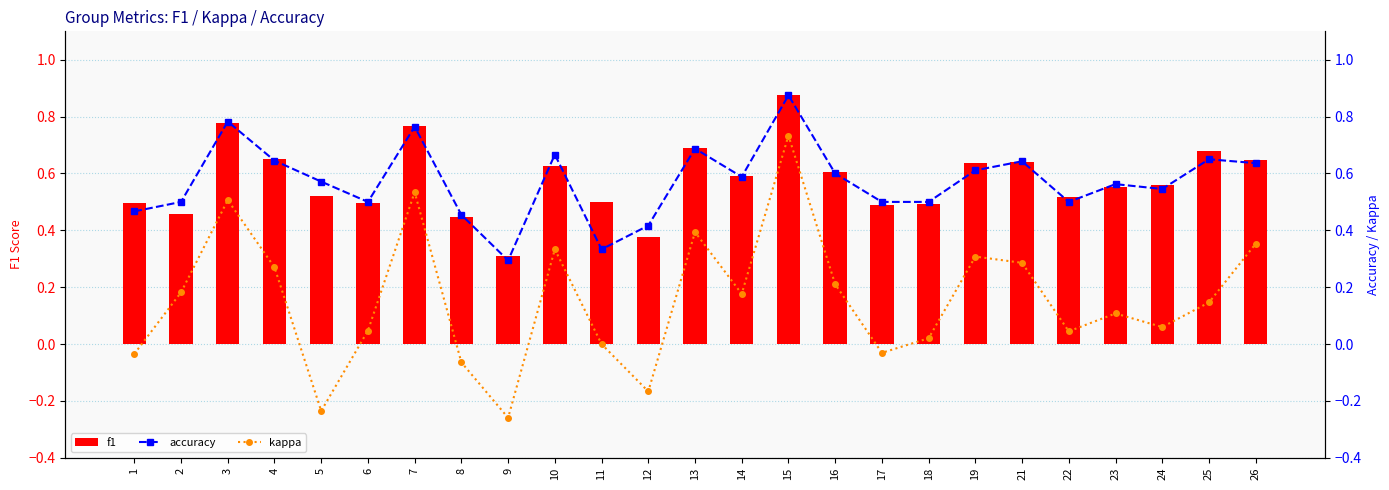

Which has a higher value, 11 or 6?

11